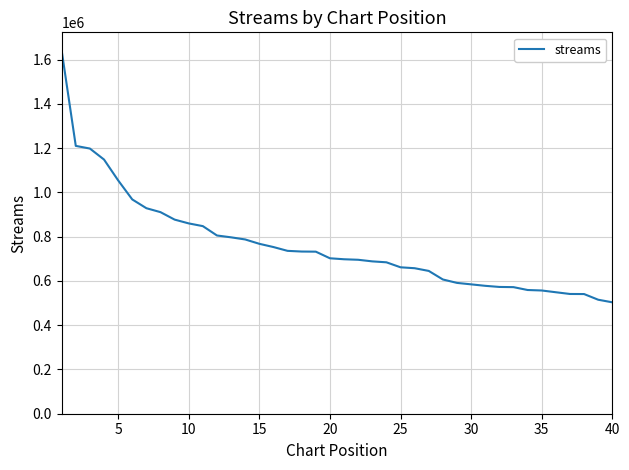

What is the smallest value displayed?

503280